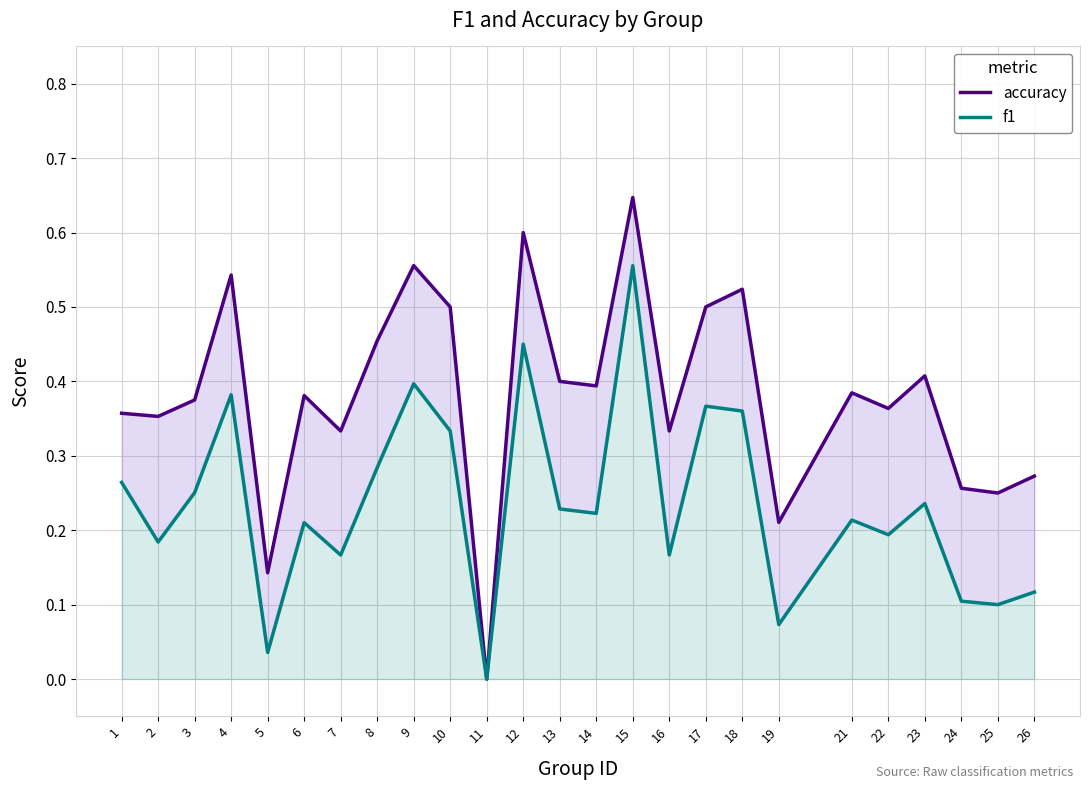

What are all the series names shown in the legend?

accuracy, f1